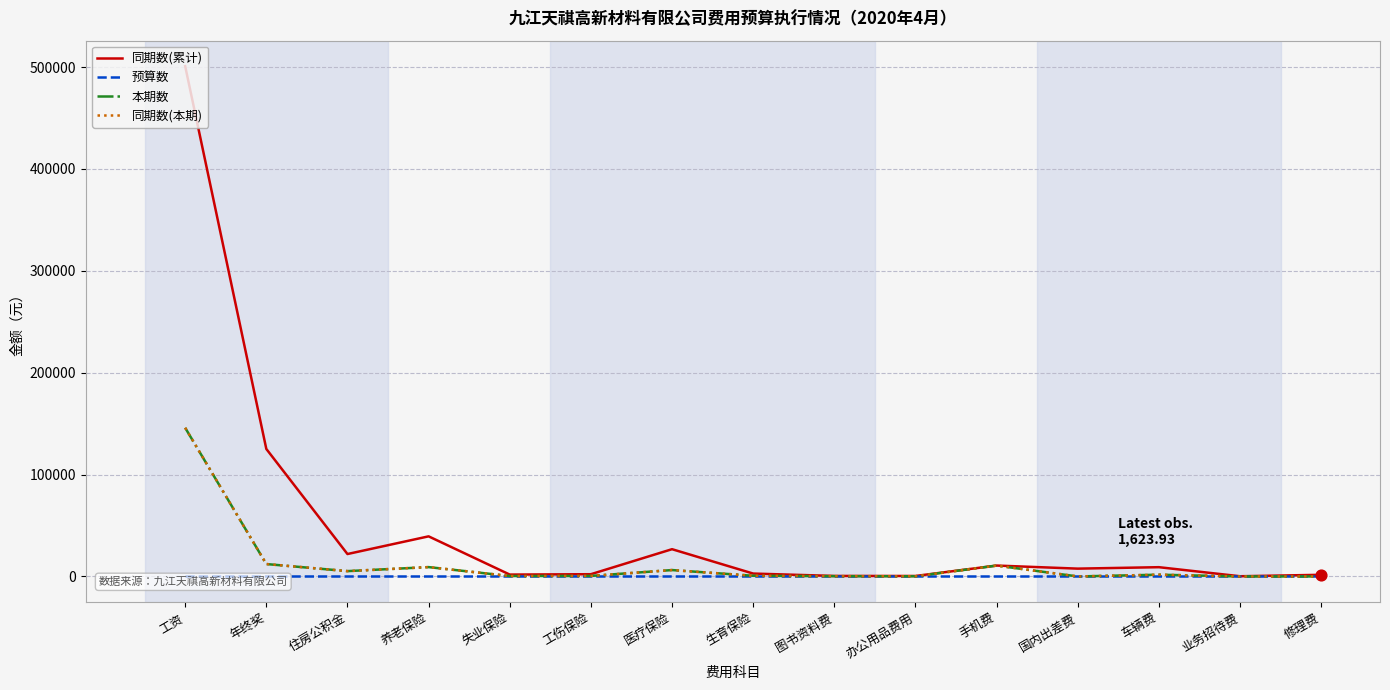

Does the chart have visible grid lines?

Yes